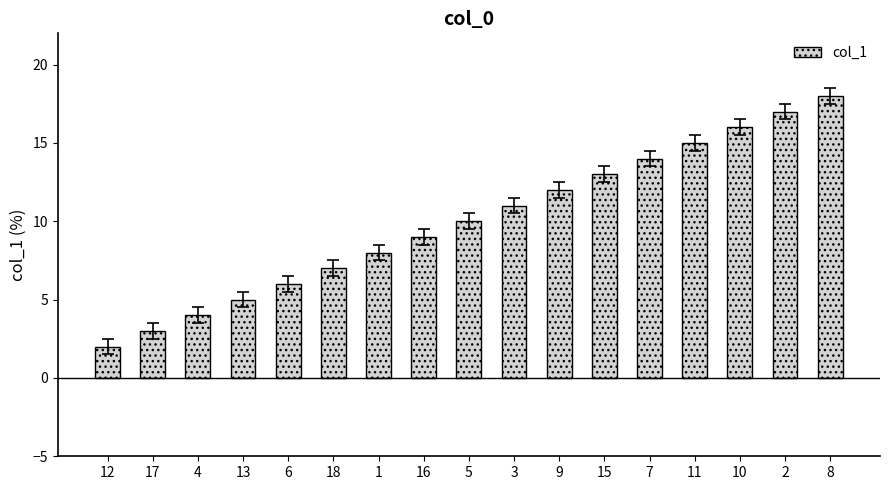

What is the change in value from 18 to 7?

+7